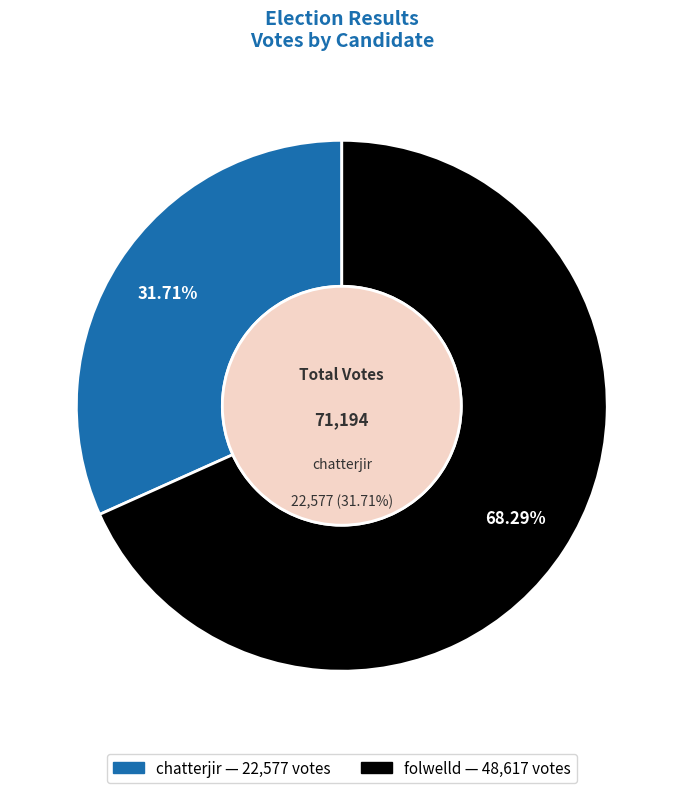

True or false: folwelld accounts for 68% of the total.

True